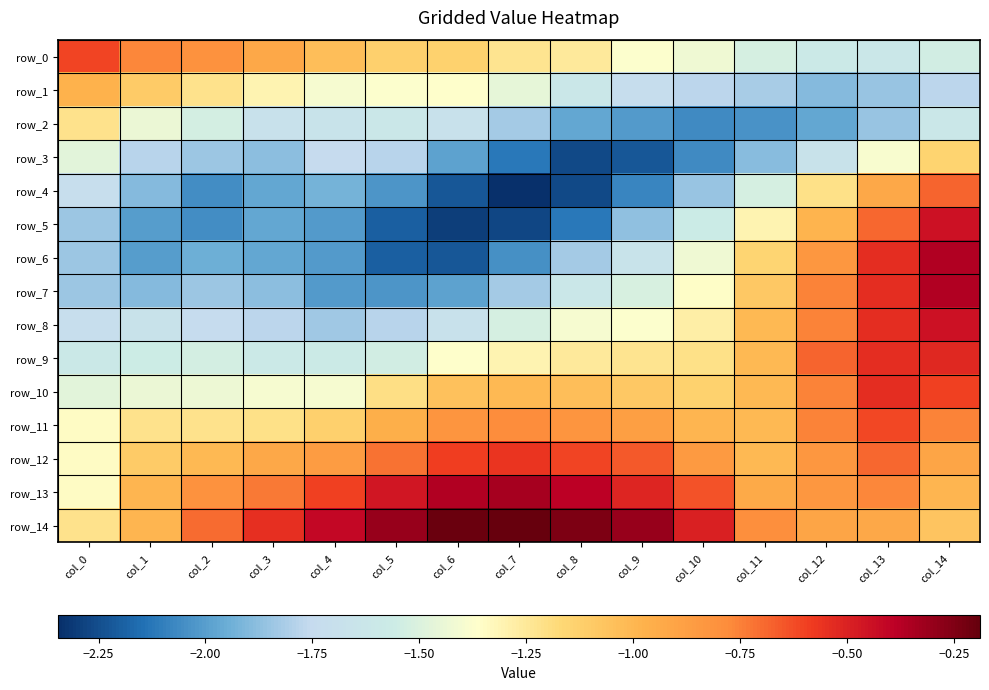

Is it true that row_5 equals -1.8 at col_0?

True